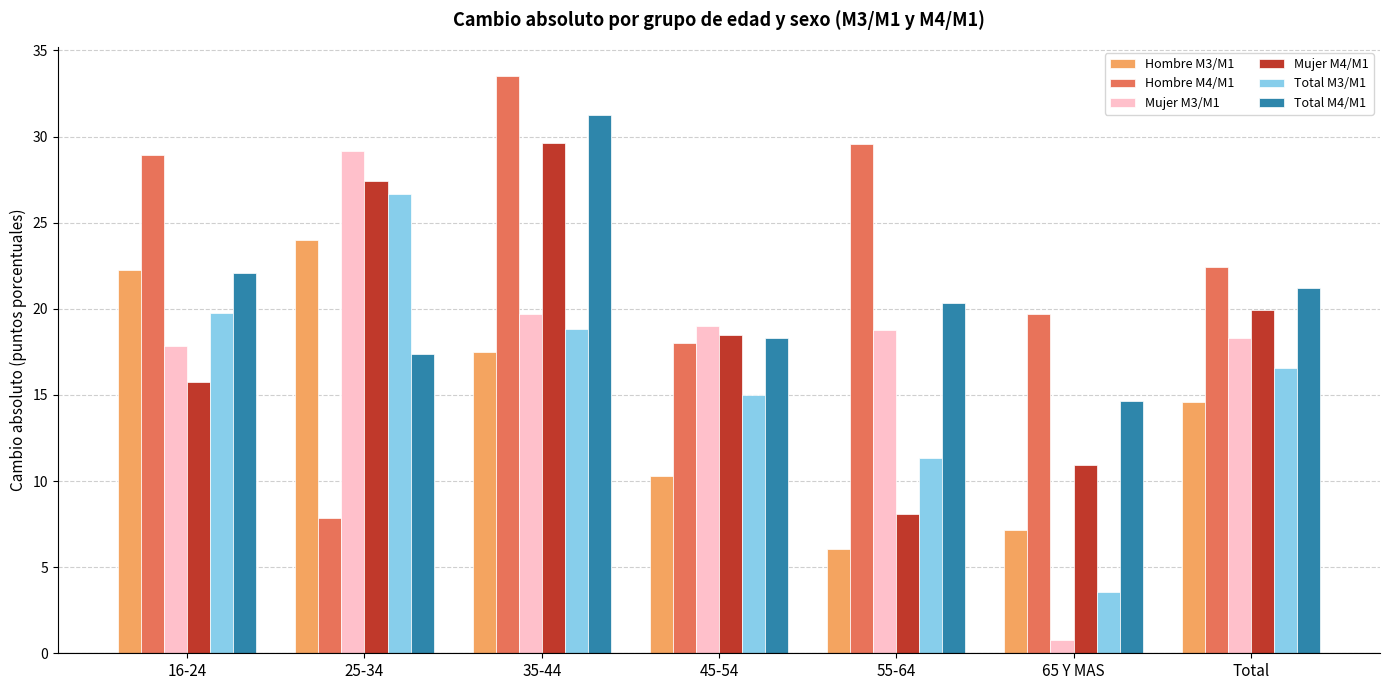

Where is Total M3/M1 nearest to the value 15?

45-54